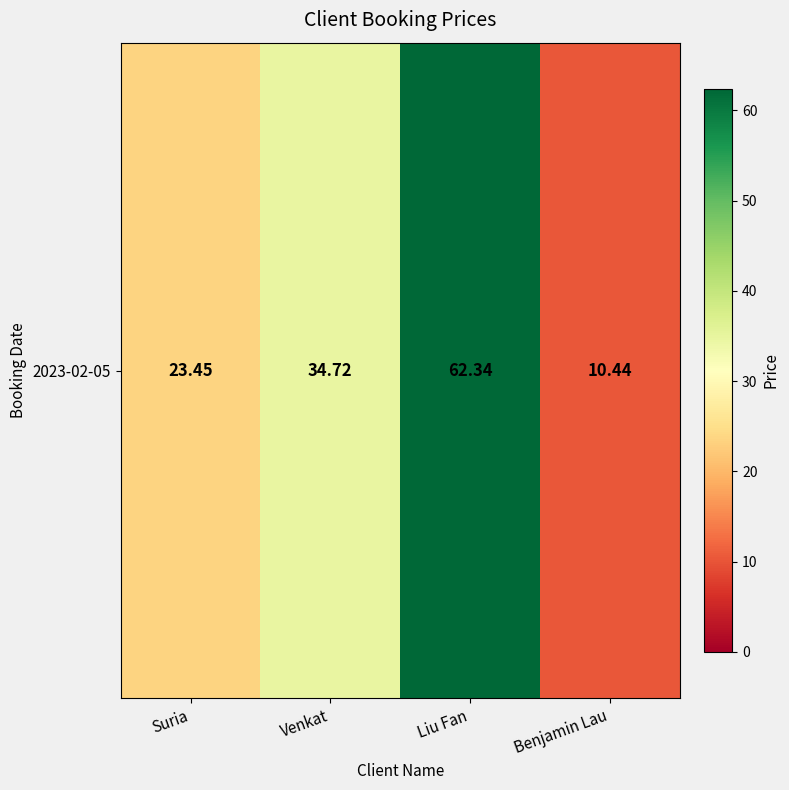

What is the maximum value shown in the chart?

62.3